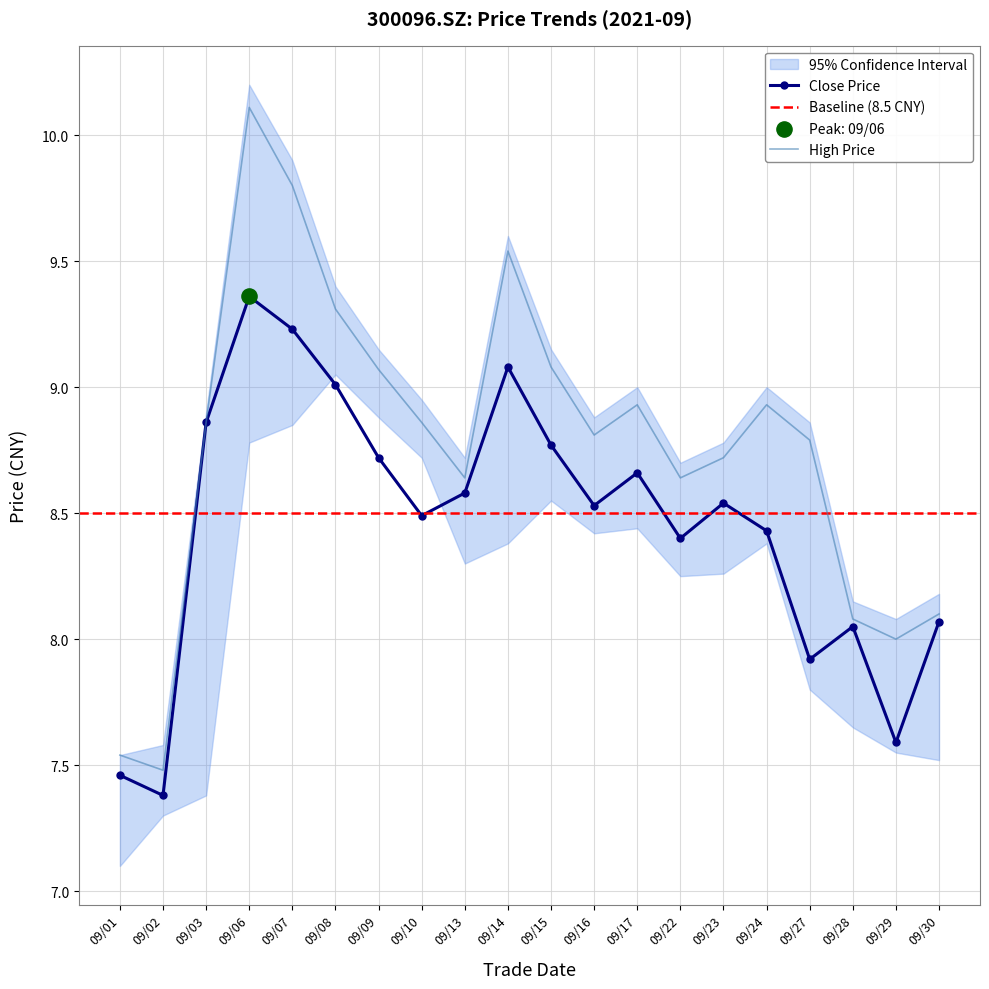

The High Price series shows 12.2 at 09/02. True or false?

False